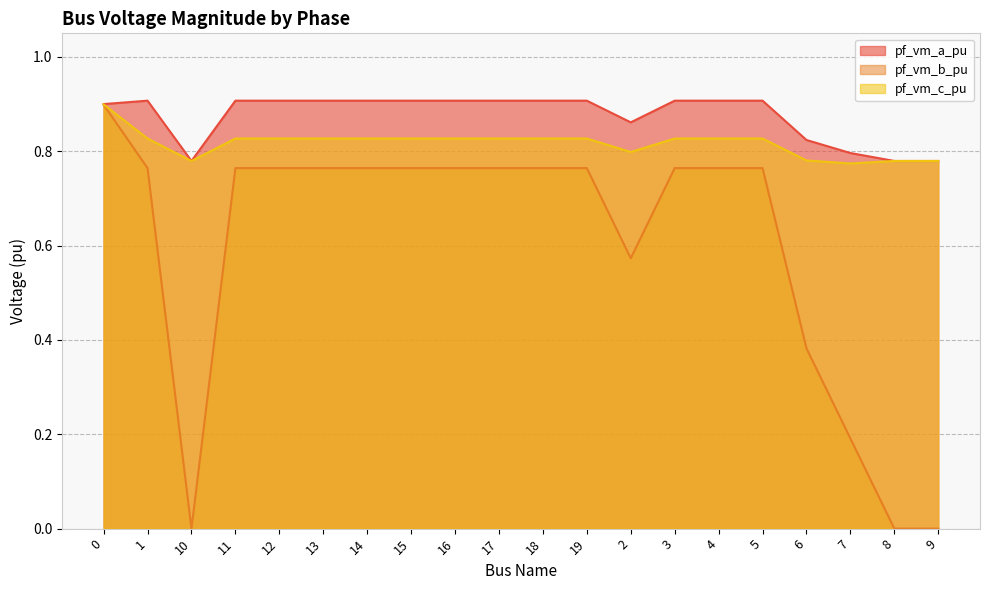

Rank the categories by pf_vm_a_pu value from highest to lowest.

1, 4, 5, 18, 19, 3, 11, 12, 13, 14, 15, 16, 17, 0, 2, 6, 7, 8, 10, 9